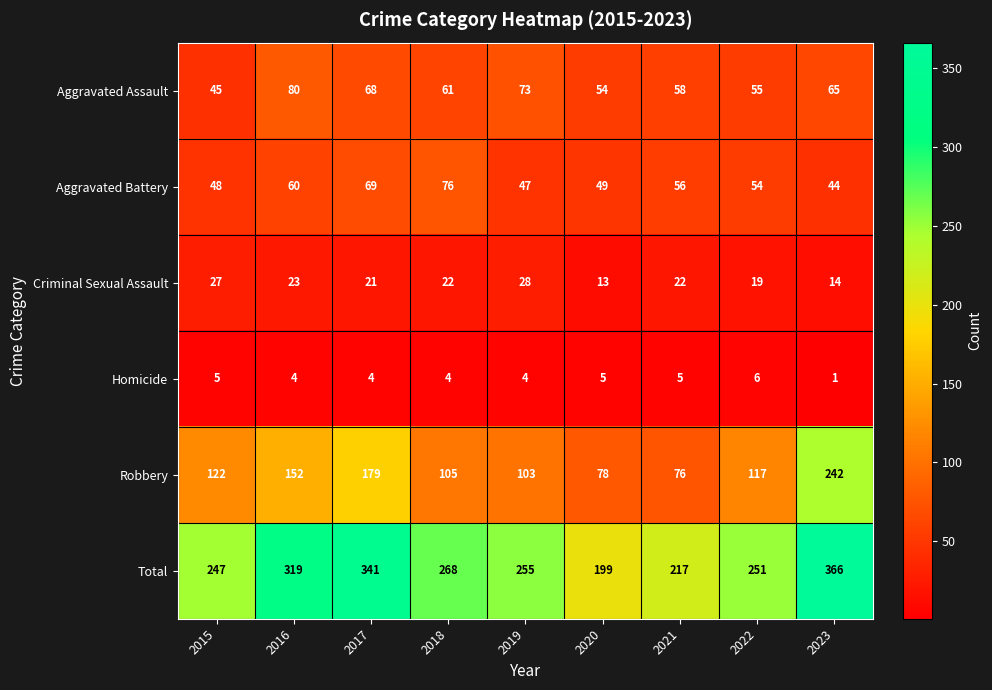

What is the difference between the maximum and second lowest values in the Aggravated Assault series?

26